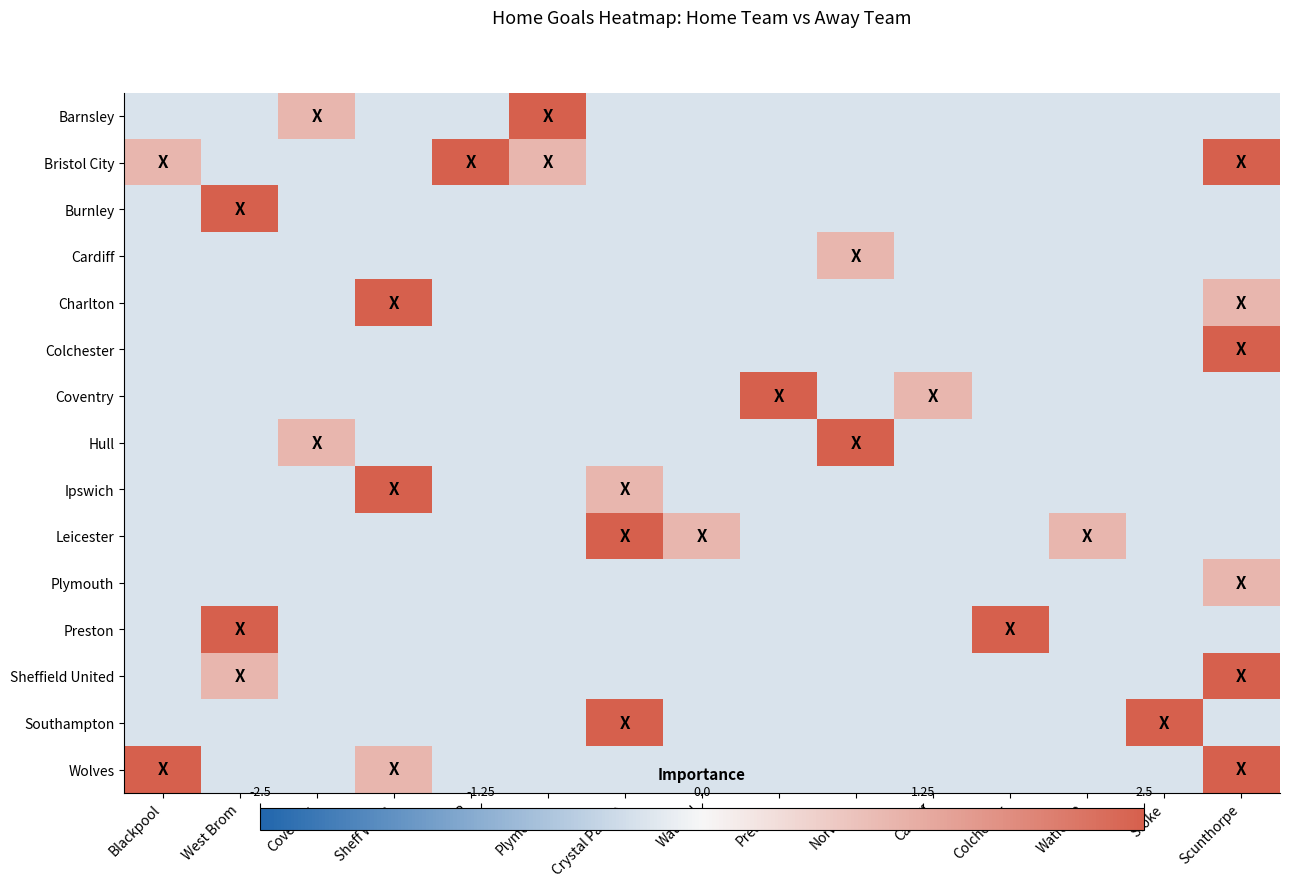

Rank the series by their maximum value, from highest to lowest.

Ipswich, Southampton, Barnsley, Charlton, Preston, Wolves, Bristol City, Burnley, Colchester, Coventry, Hull, Leicester, Sheffield United, Cardiff, Plymouth